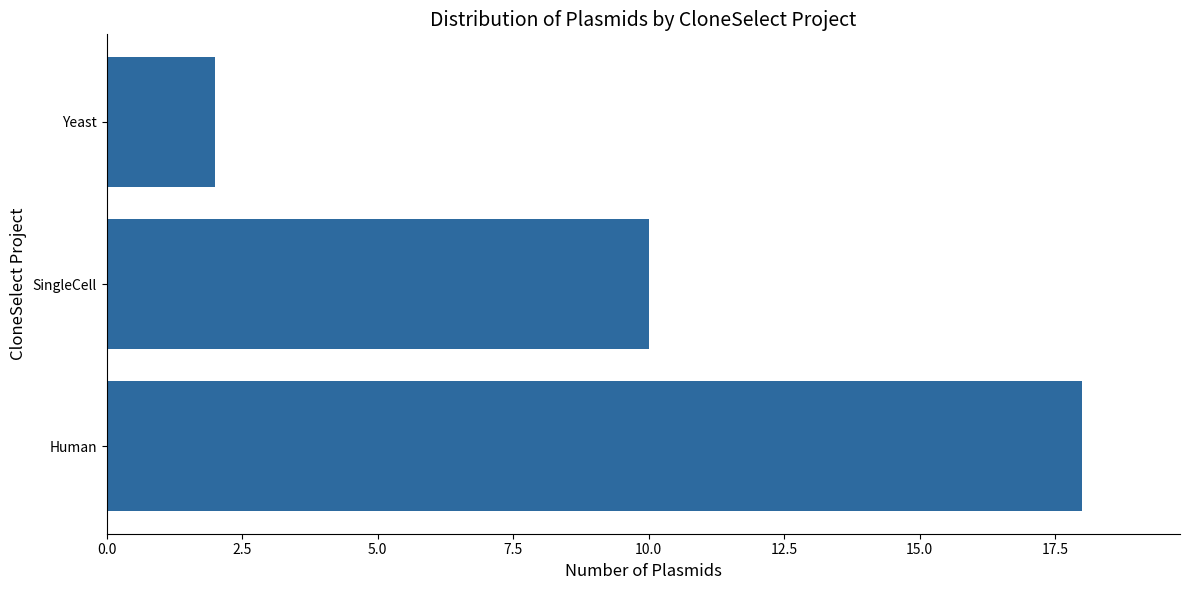

What is the maximum value shown in the chart?

18